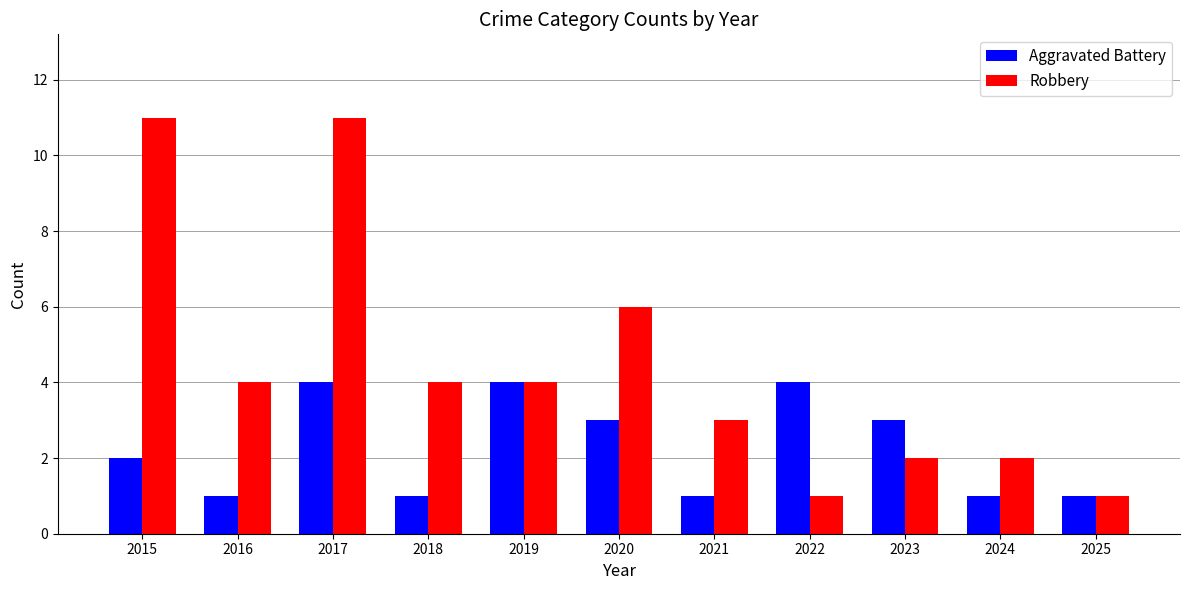

Rank the series by their maximum value, from lowest to highest.

Aggravated Battery, Robbery